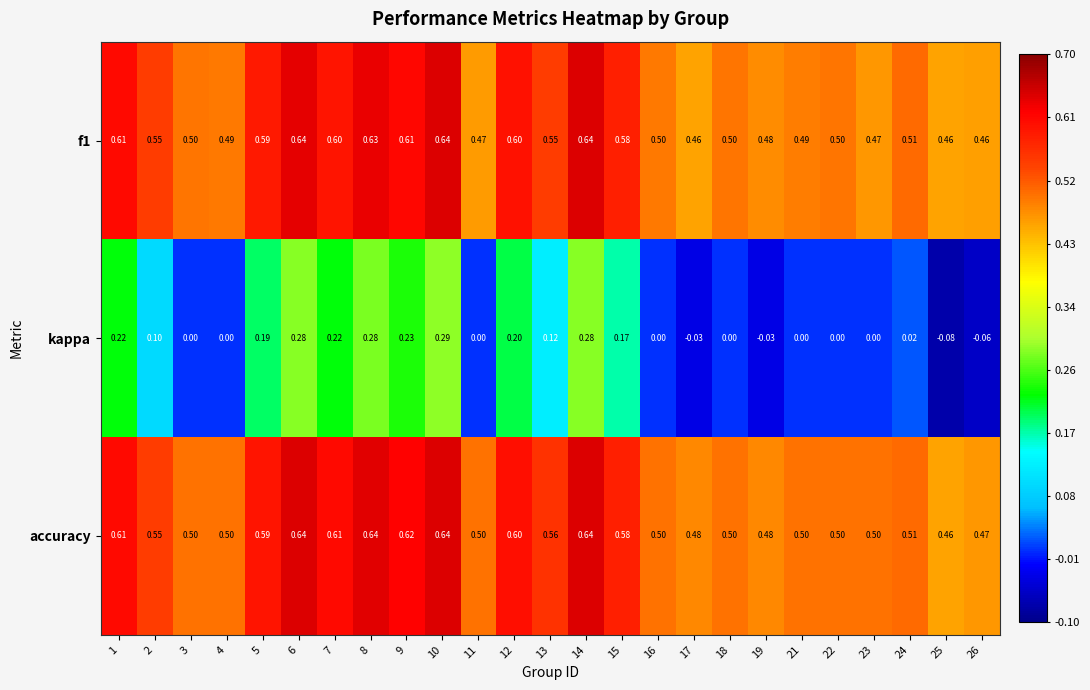

Which series has the largest total across all categories?

accuracy